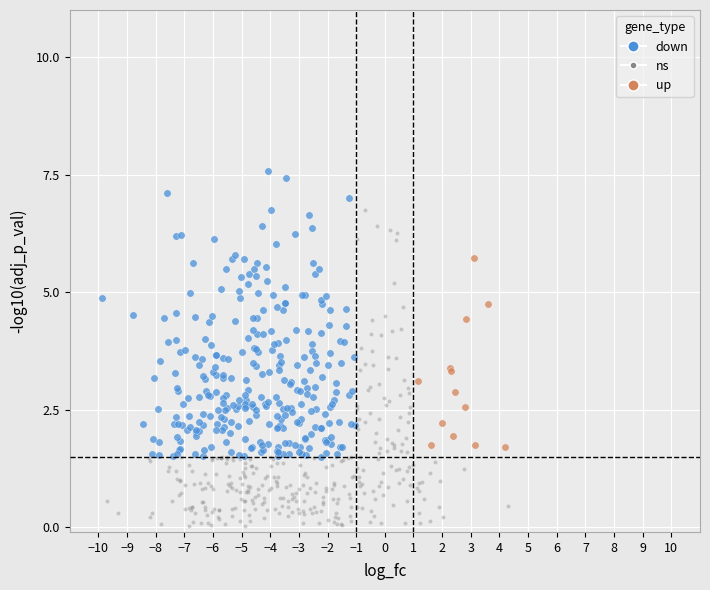

Which series contains the lowest Y value?

ns